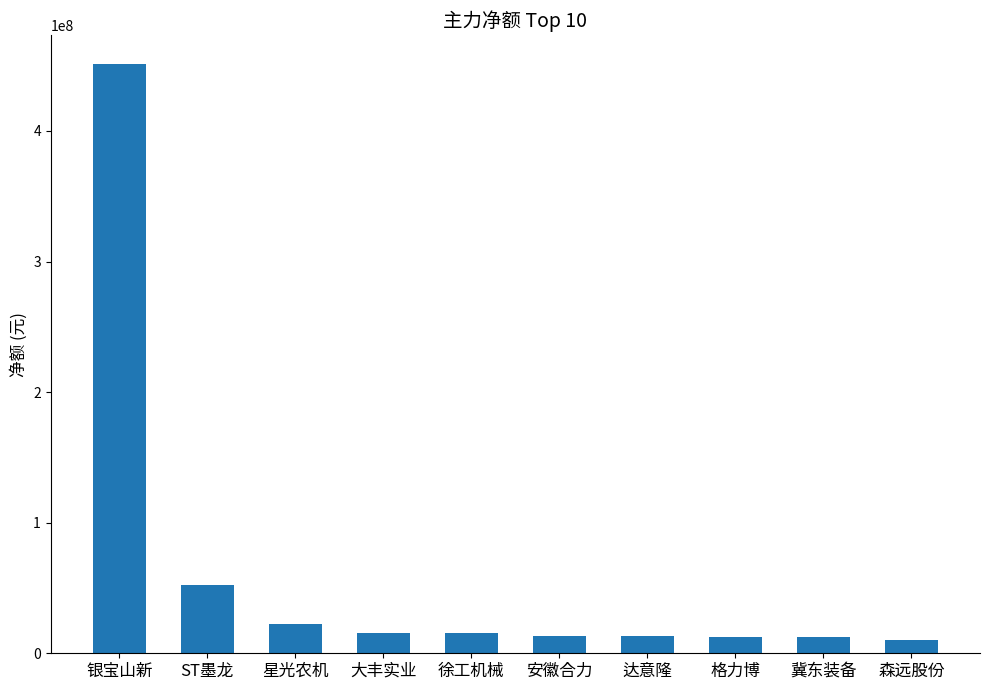

What is the label of the 1st bar from the left?

银宝山新